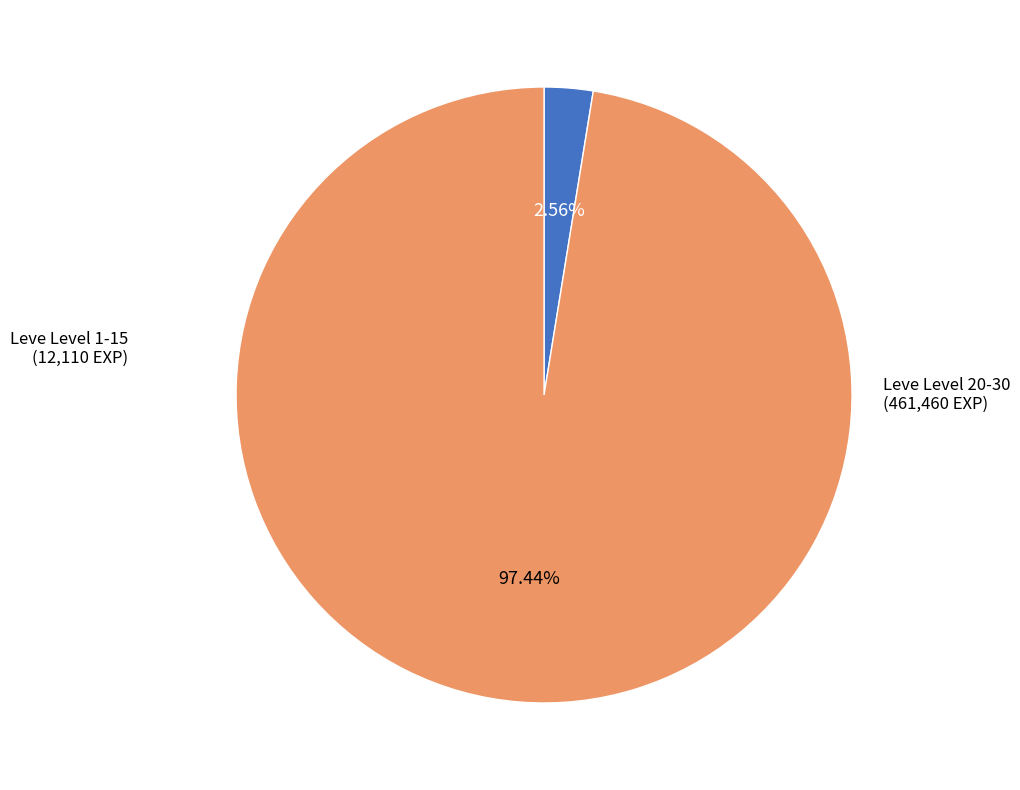

Does any single category account for the majority?

Yes